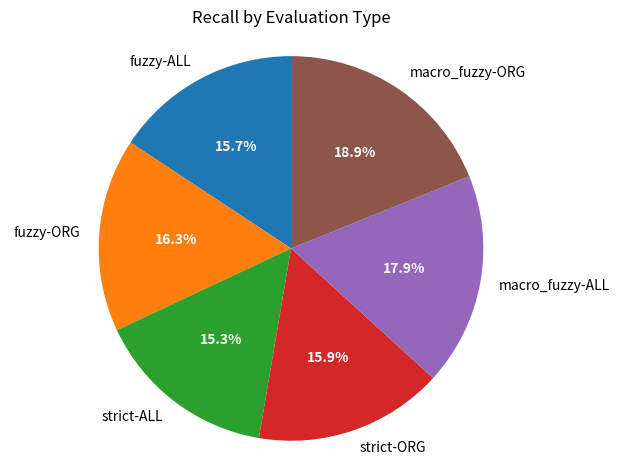

The macro_fuzzy-ALL slice represents 18% of the pie. True or false?

True